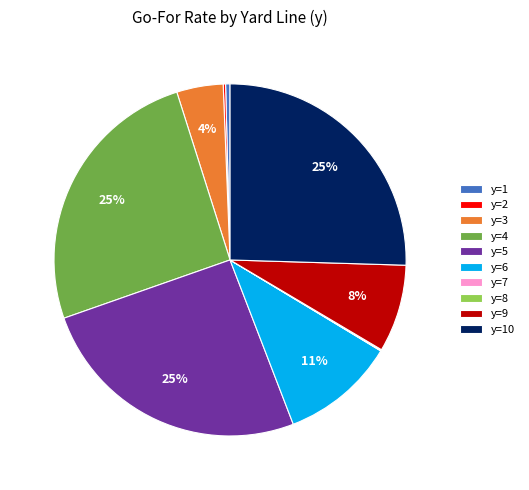

Is the sum of y=6 and y=3 greater than half?

No